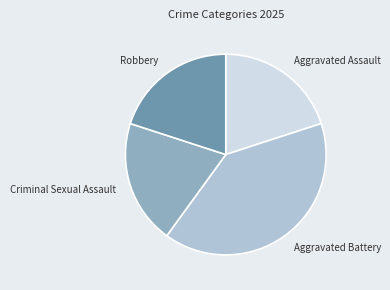

Which has a higher value, Aggravated Battery or Aggravated Assault?

Aggravated Battery